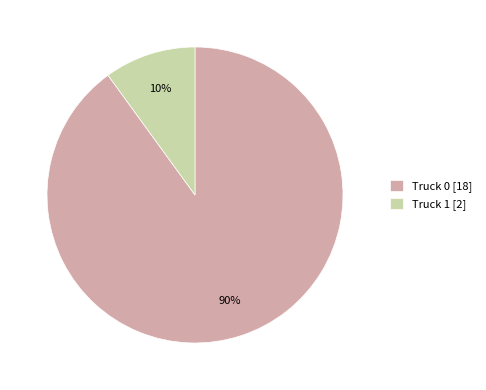

Rank the categories by value from highest to lowest.

Truck 0, Truck 1